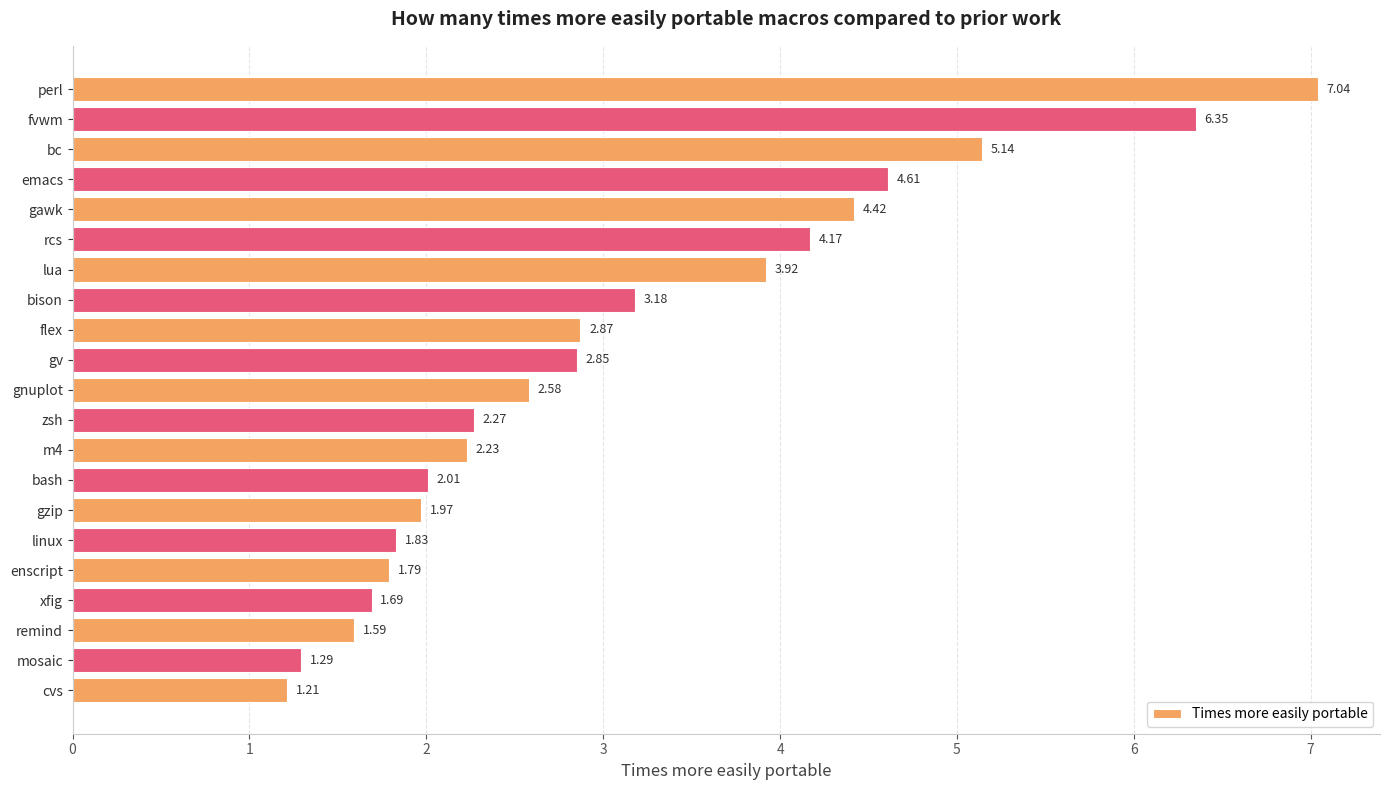

What is the sum of all values?

65.0